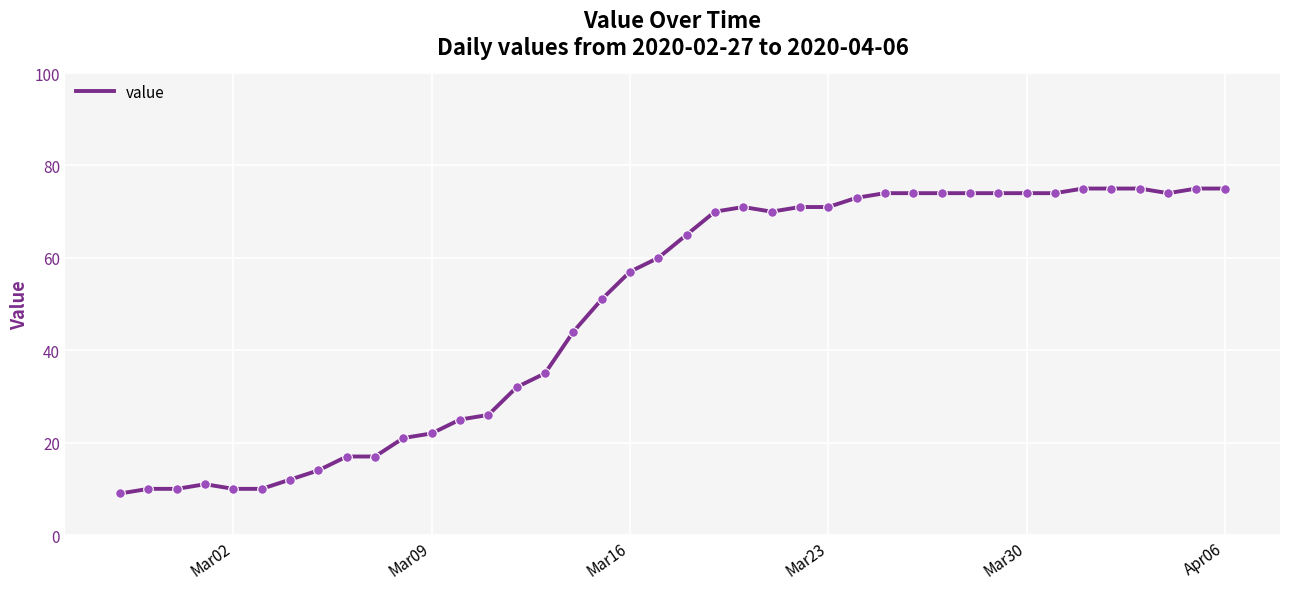

What is the difference between the maximum and minimum values?

66